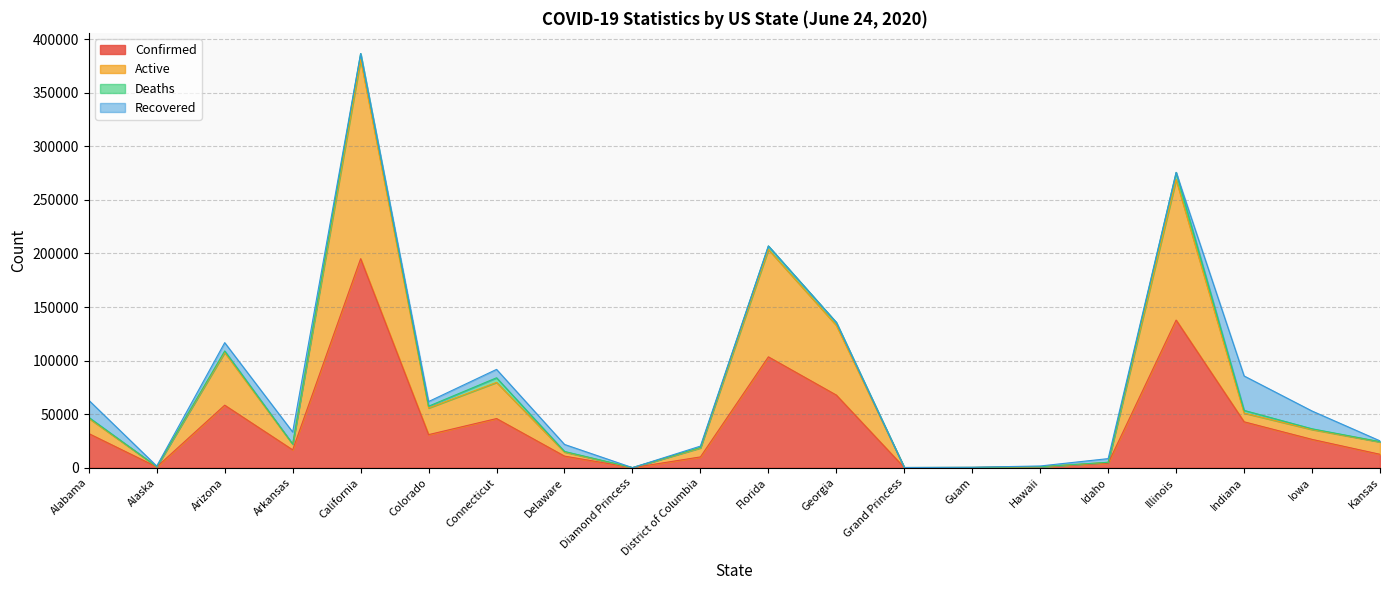

Count the number of categories in the chart.

20